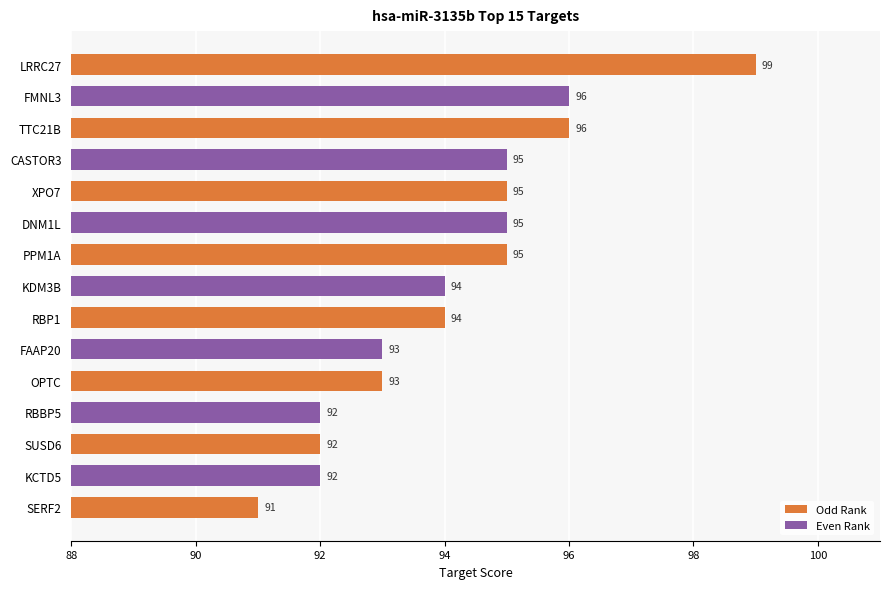

What position from the top is PPM1A?

7